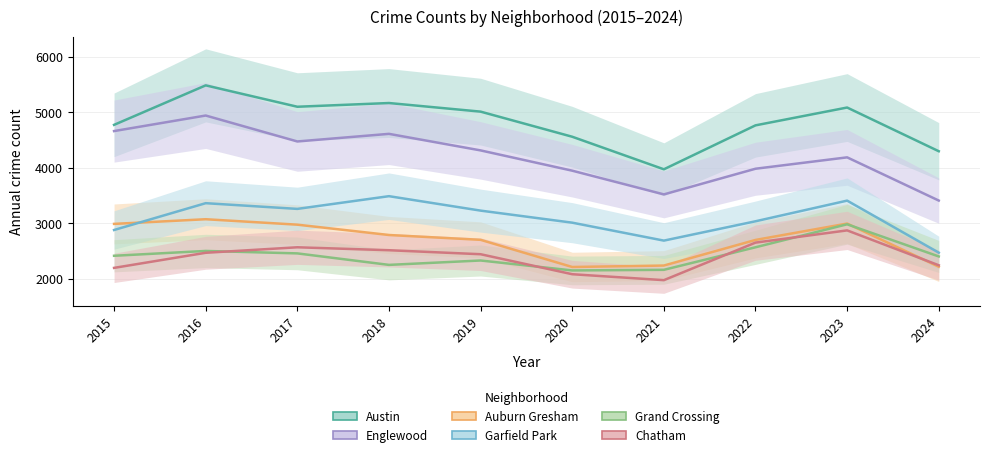

True or false: Englewood and Austin cross at least once.

False